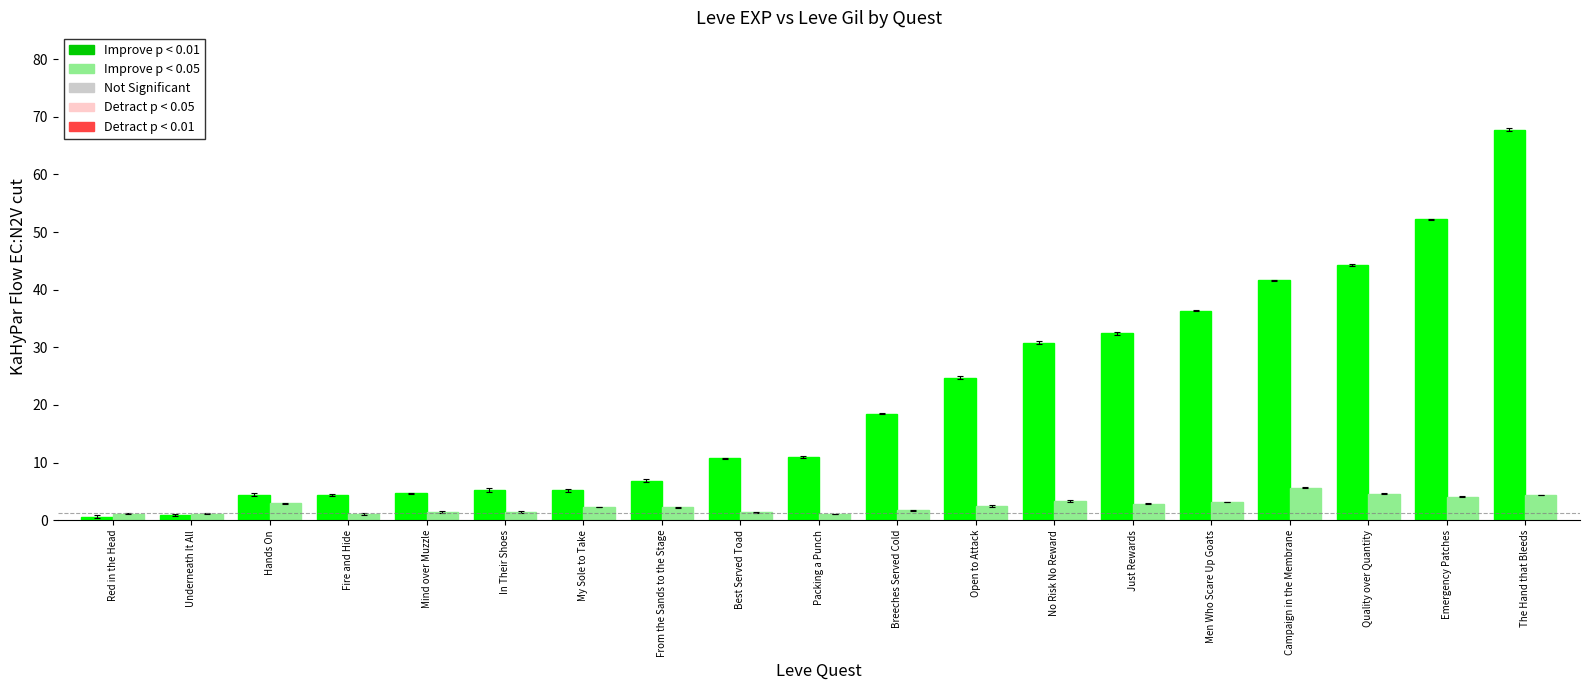

At which category is the sum across all series the highest?

The Hand that Bleeds